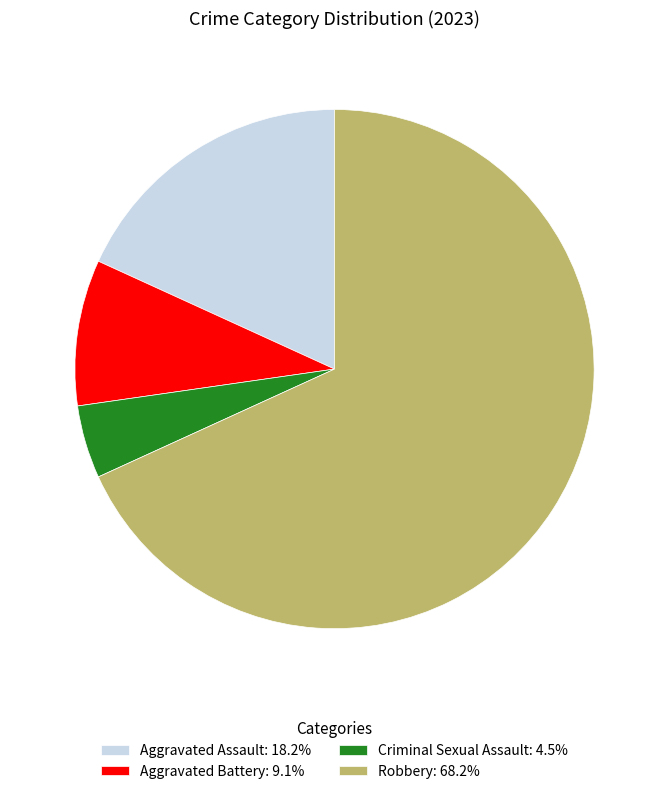

Is there any slice that represents more than half of the pie?

Yes